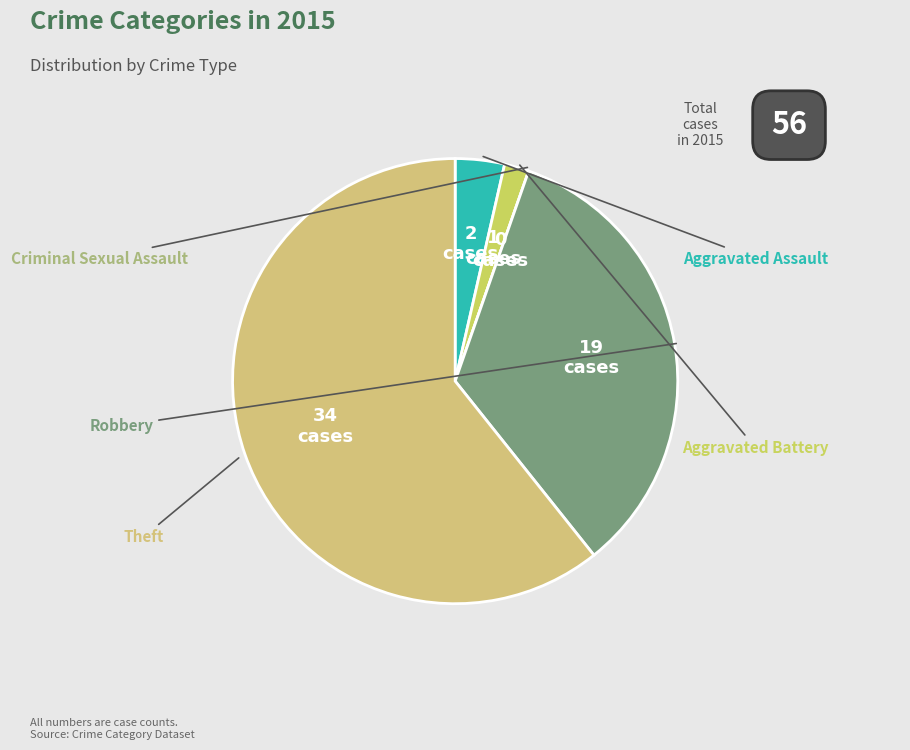

Is it true that Robbery is 42% of the pie?

False